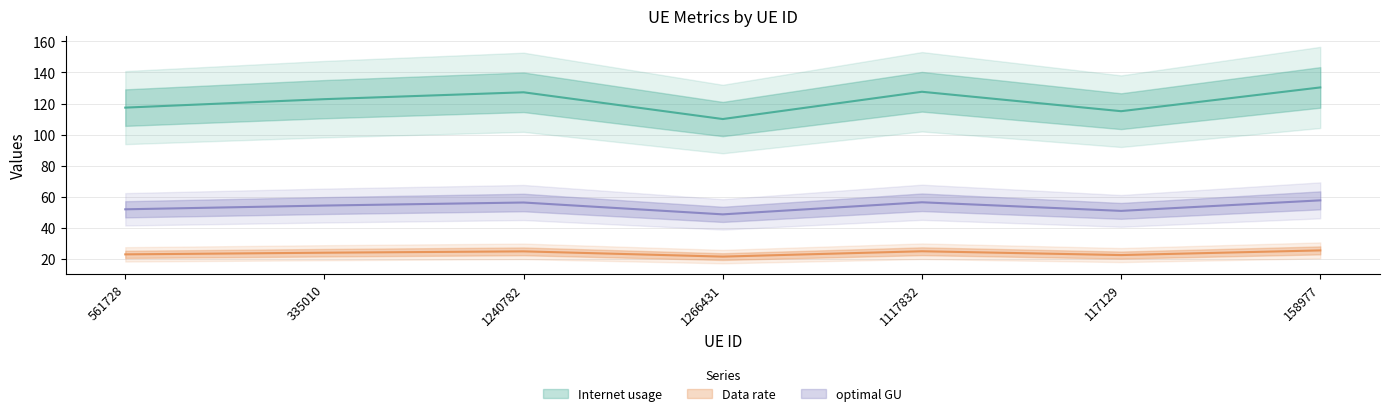

At 1240782, list the series in order from smallest to largest.

Data rate, optimal GU, Internet usage